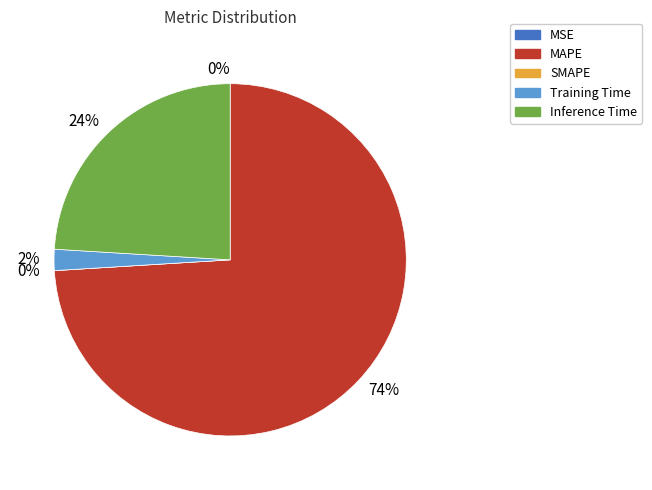

Rank the categories by value from lowest to highest.

SMAPE, MSE, Training Time, Inference Time, MAPE